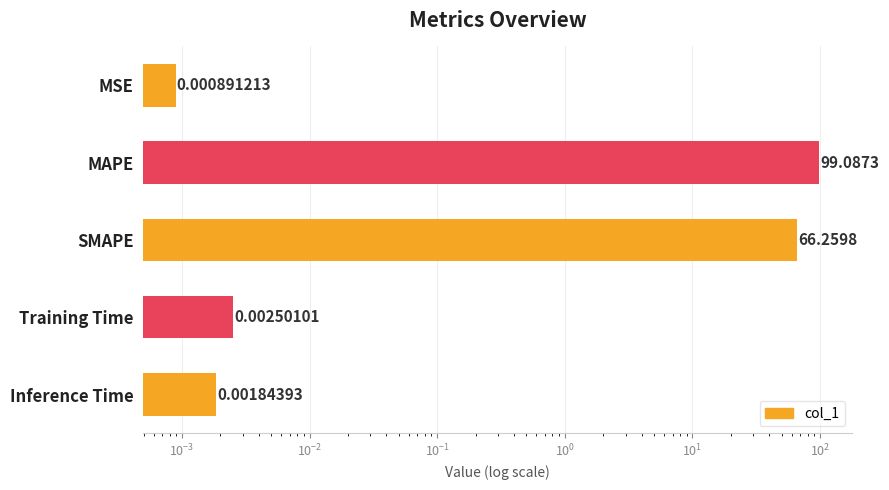

Reading left to right, transcribe all the data shown in this chart.

0.0	99.1	66.3	0.0	0.0